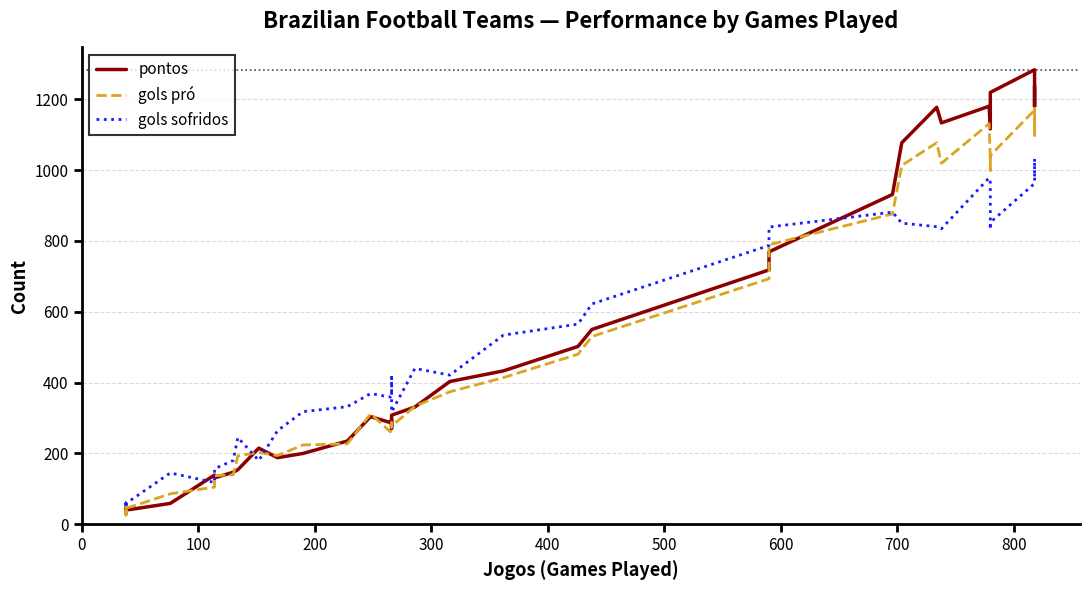

Rank the series at 600 from highest to lowest value.

gols sofridos, gols pró, pontos